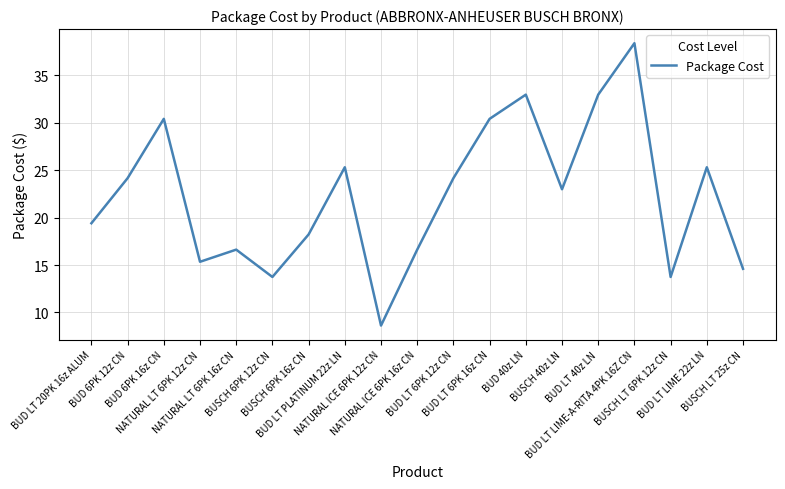

What is the maximum value shown in the chart?

38.4